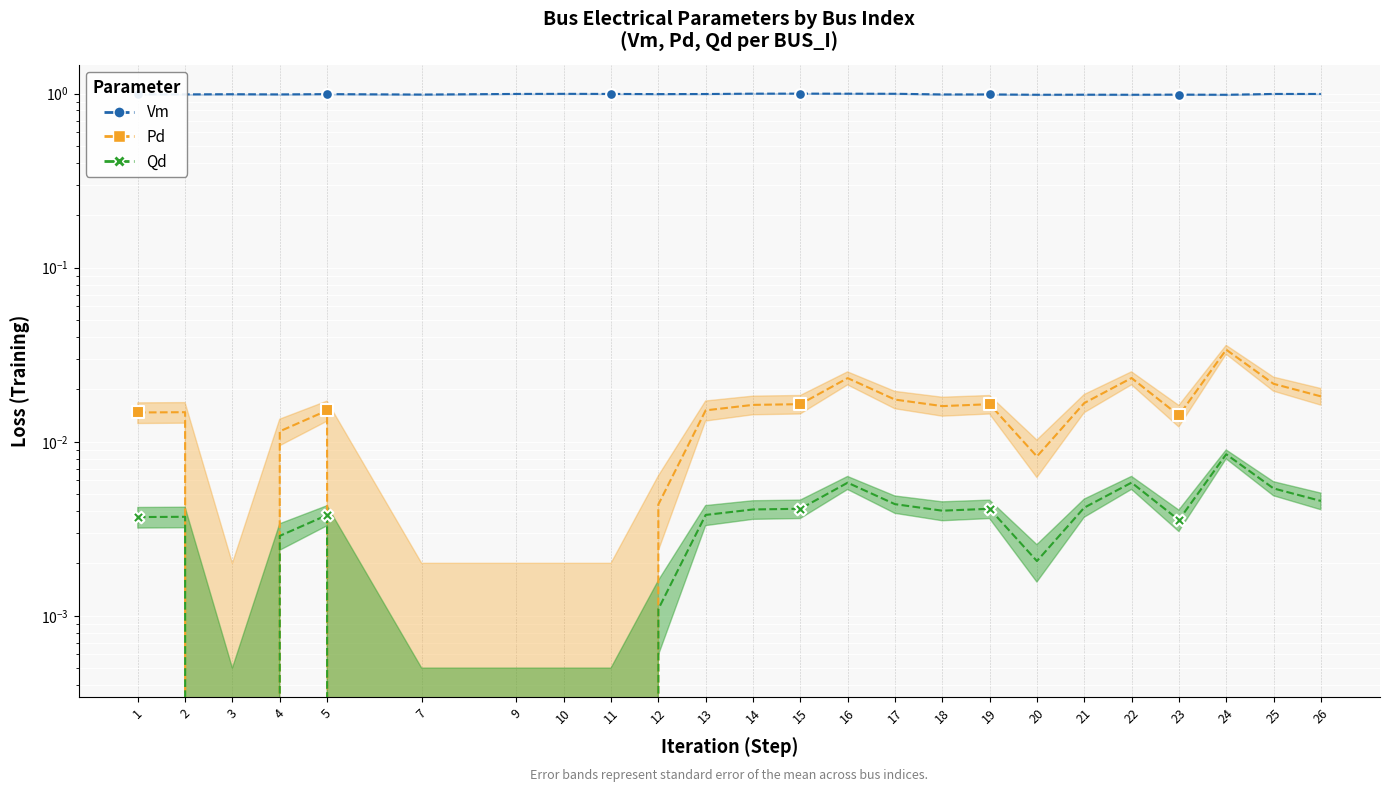

At which category is the sum across all series the highest?

16